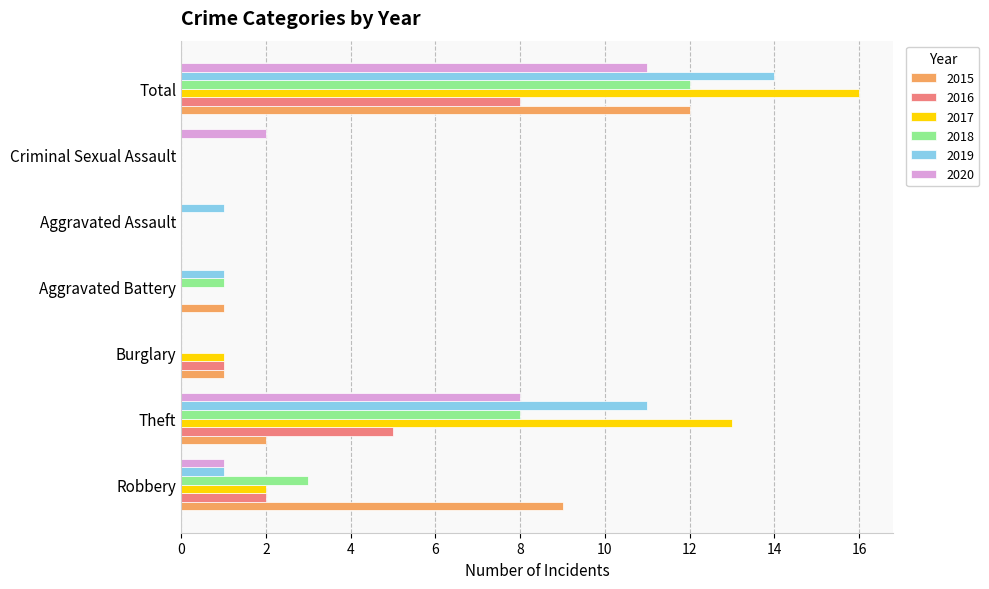

At which label is 2018 closest to 6?

Theft